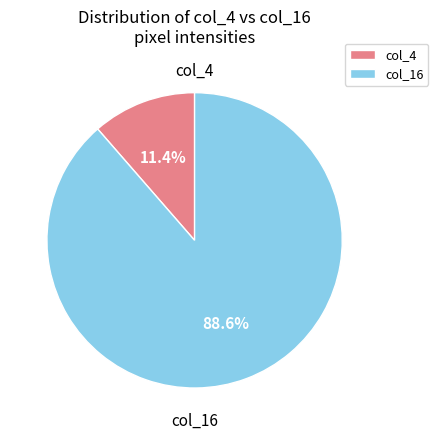

What is the ratio of the value at col_16 to the value at col_4?

7.8